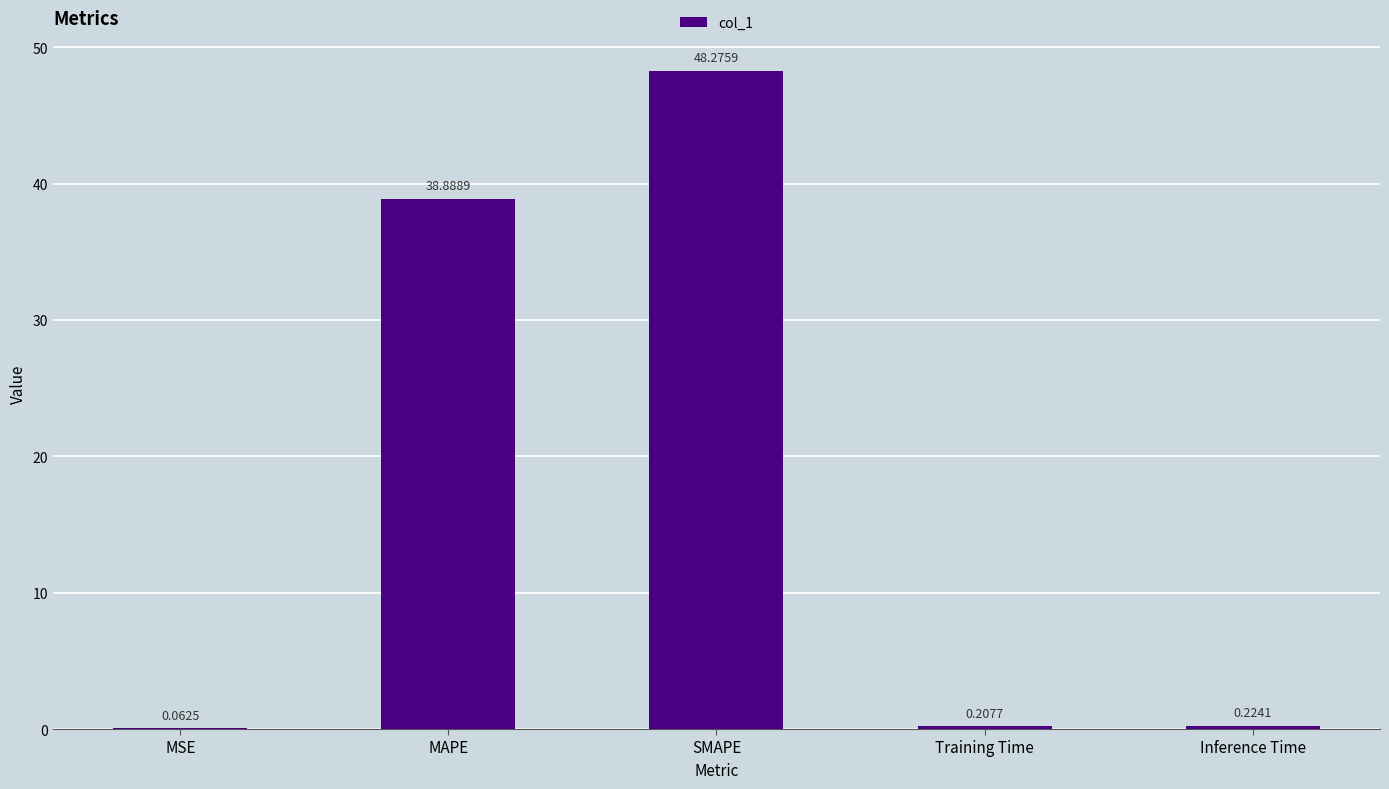

Where is the data nearest to the value 24?

MAPE